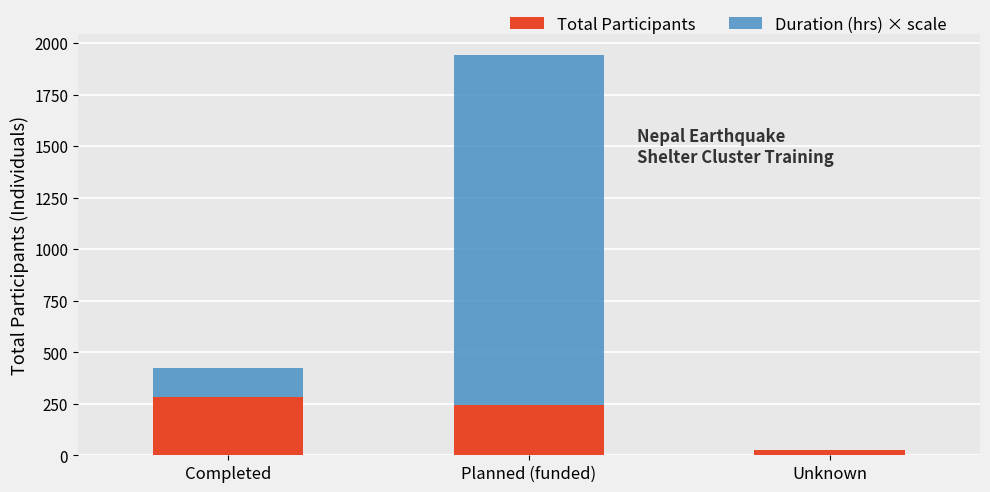

True or false: Total Participants has a value of 283 at Completed.

True